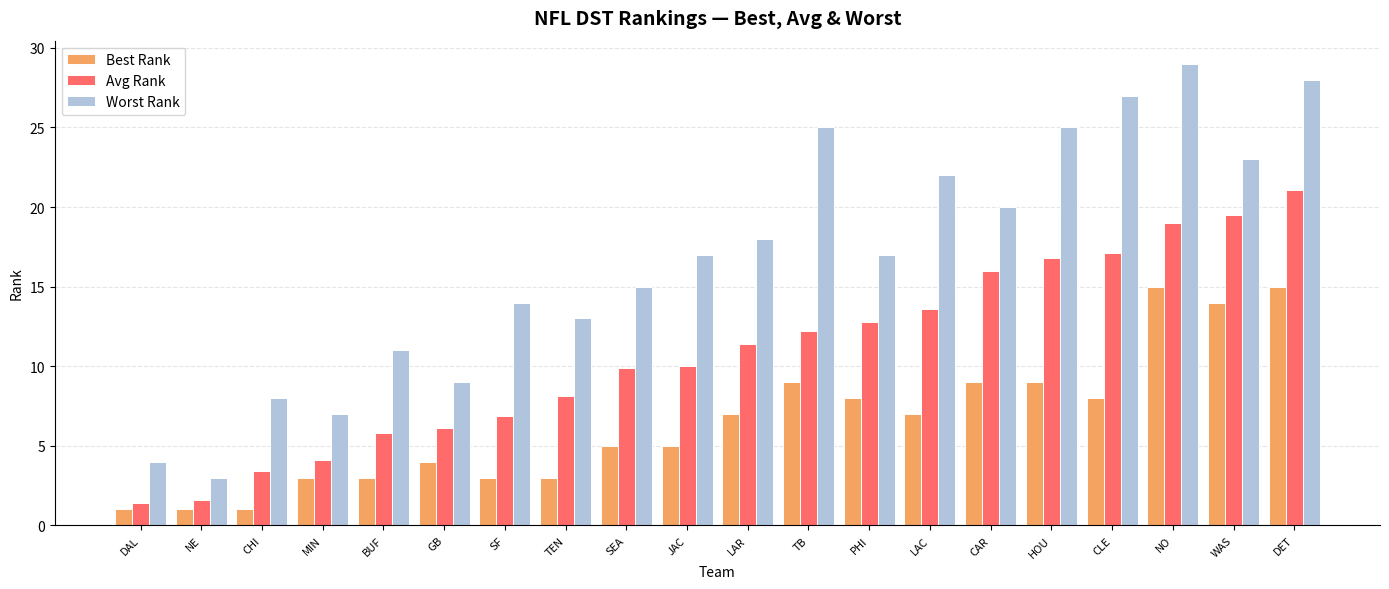

What is the value of the Avg Rank bar at the 16th from the left?

16.8